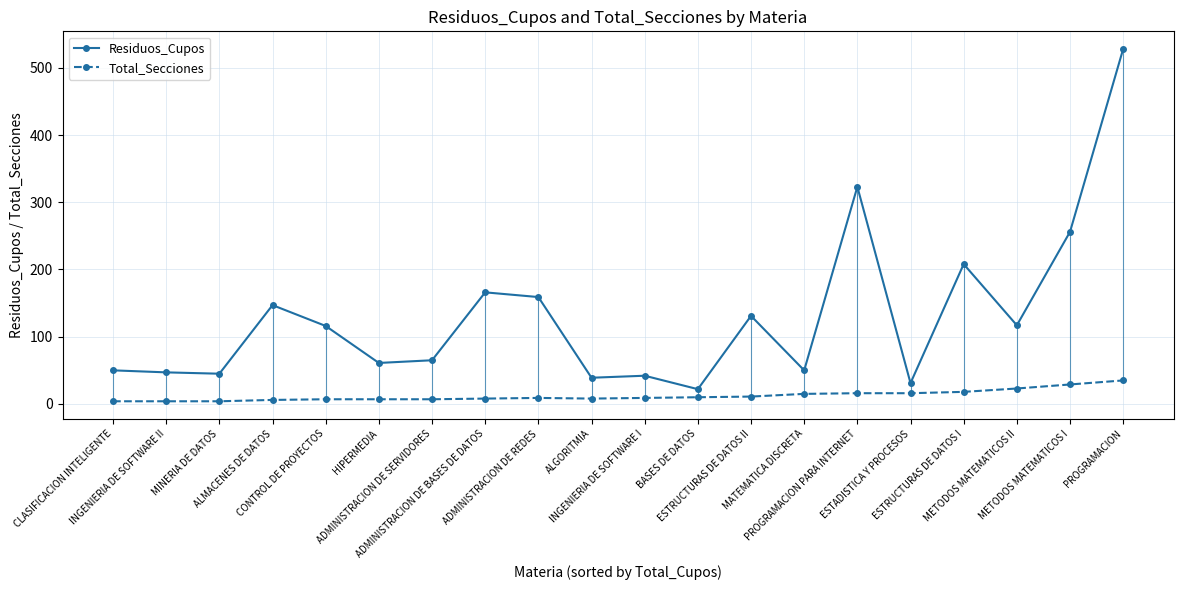

Read the Total_Secciones value at METODOS MATEMATICOS I, to the nearest 10.

30